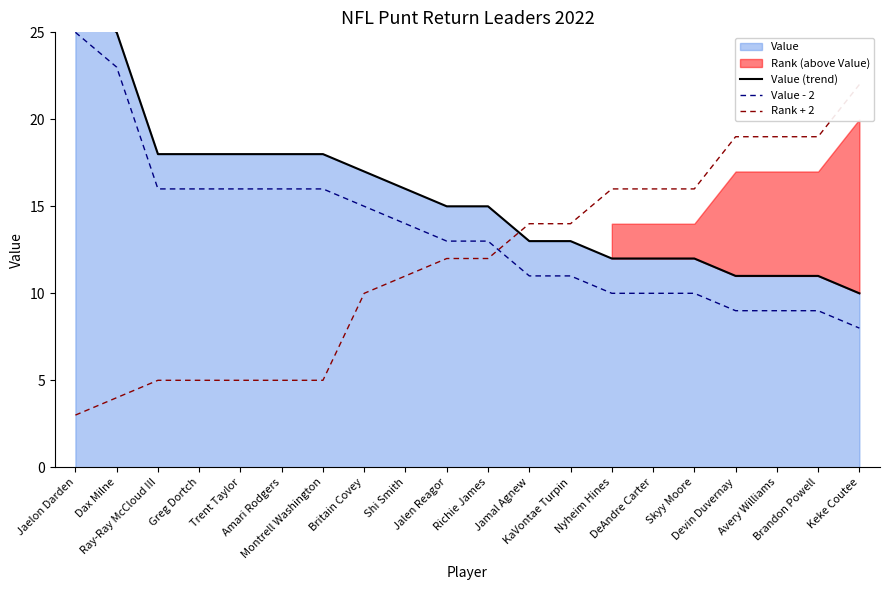

Is it true that Rank + 2 equals 5 at Greg Dortch?

True